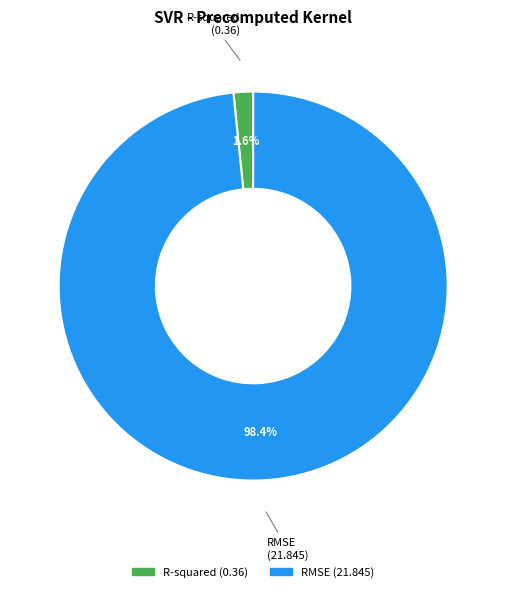

How many slices are in this pie chart?

2